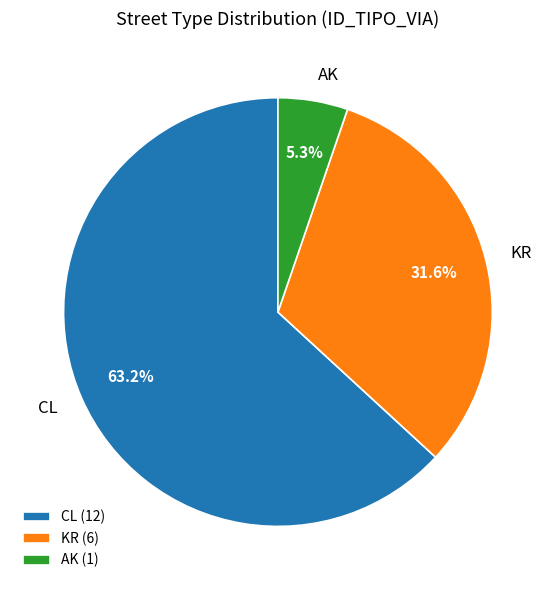

How many slices are in this pie chart?

3